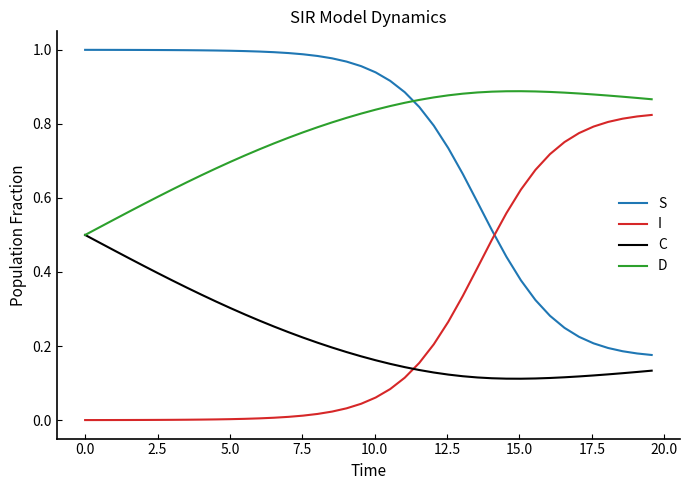

True or false: D and I intersect in this chart.

False